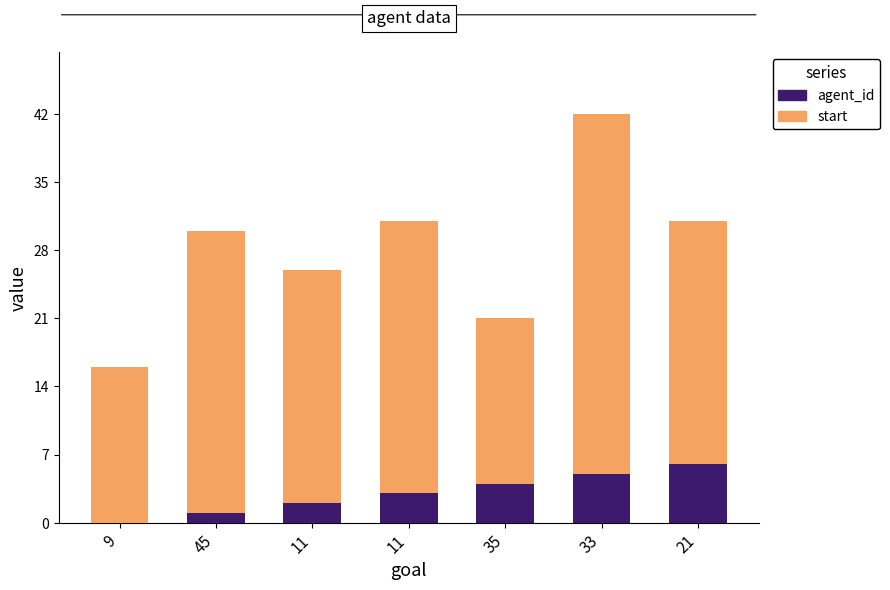

Are the bars horizontal?

No